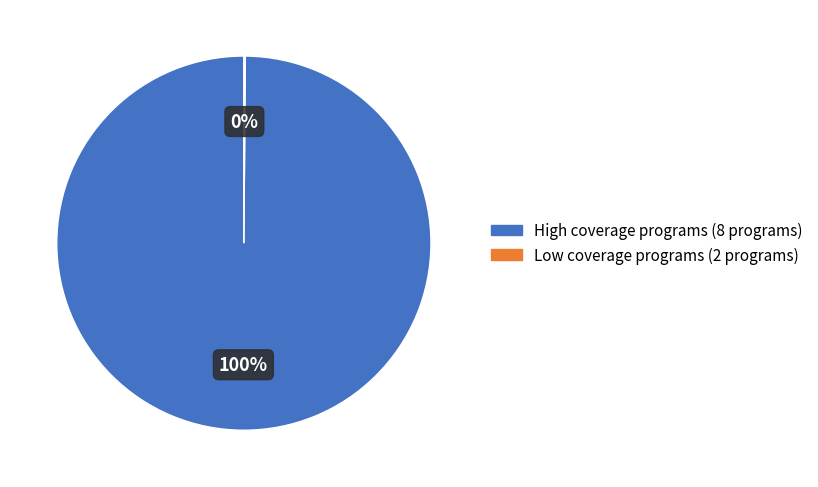

Does any single category account for the majority?

Yes